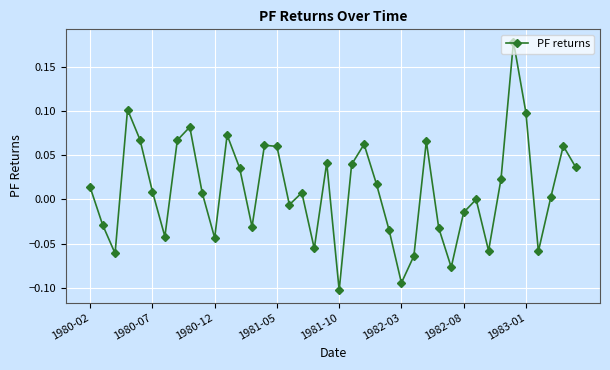

How many interior local valleys (lower than both neighbors) does the data have?

11